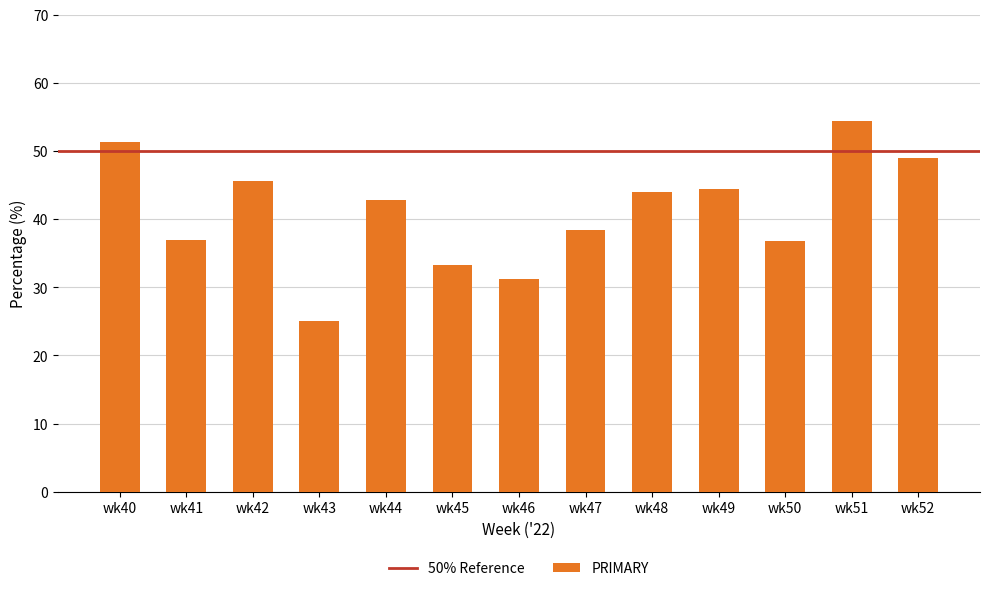

What is the average value?

41.0